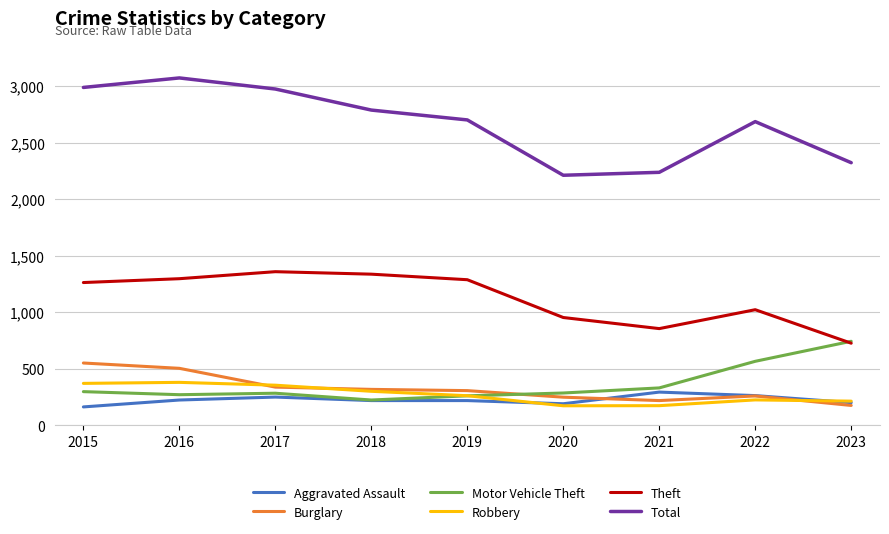

Which series has the largest range (max minus min)?

Total